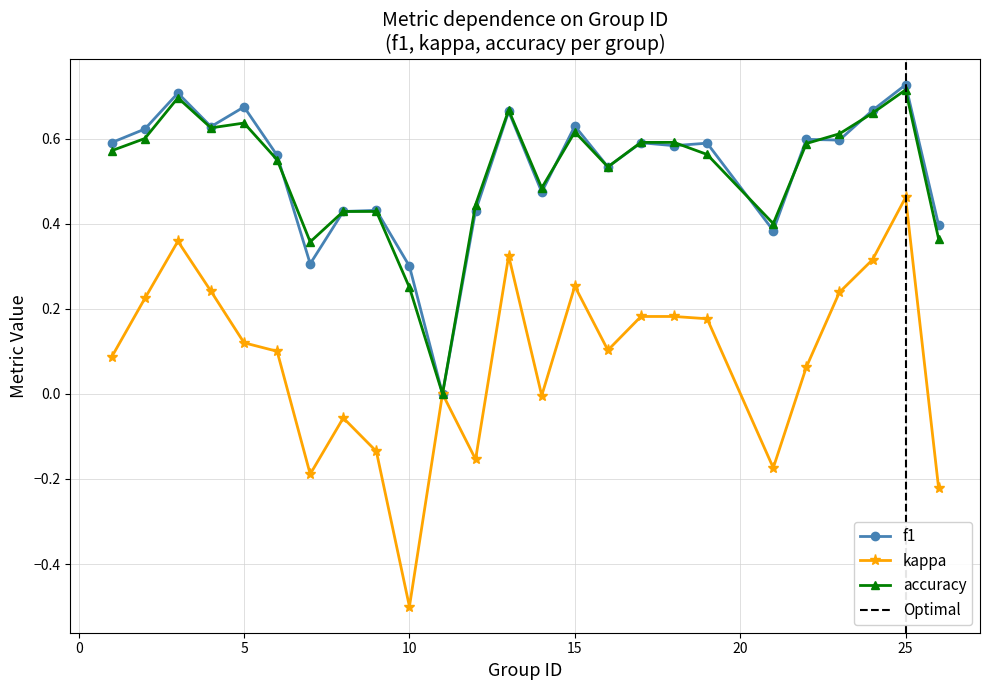

Reading right to left, list all the values displayed in this chart.

f1: 26=0.4	25=0.7	24=0.7	23=0.6	22=0.6	21=0.4	19=0.6	18=0.6	17=0.6	16=0.5	15=0.6	14=0.5	13=0.7	12=0.4	11=0.0	10=0.3	9=0.4	8=0.4	7=0.3	6=0.6	5=0.7	4=0.6	3=0.7	2=0.6	1=0.6
kappa: 26=-0.2	25=0.5	24=0.3	23=0.2	22=0.1	21=-0.2	19=0.2	18=0.2	17=0.2	16=0.1	15=0.3	14=-0.0	13=0.3	12=-0.2	11=0.0	10=-0.5	9=-0.1	8=-0.1	7=-0.2	6=0.1	5=0.1	4=0.2	3=0.4	2=0.2	1=0.1
accuracy: 26=0.4	25=0.7	24=0.7	23=0.6	22=0.6	21=0.4	19=0.6	18=0.6	17=0.6	16=0.5	15=0.6	14=0.5	13=0.7	12=0.4	11=0.0	10=0.2	9=0.4	8=0.4	7=0.4	6=0.6	5=0.6	4=0.6	3=0.7	2=0.6	1=0.6